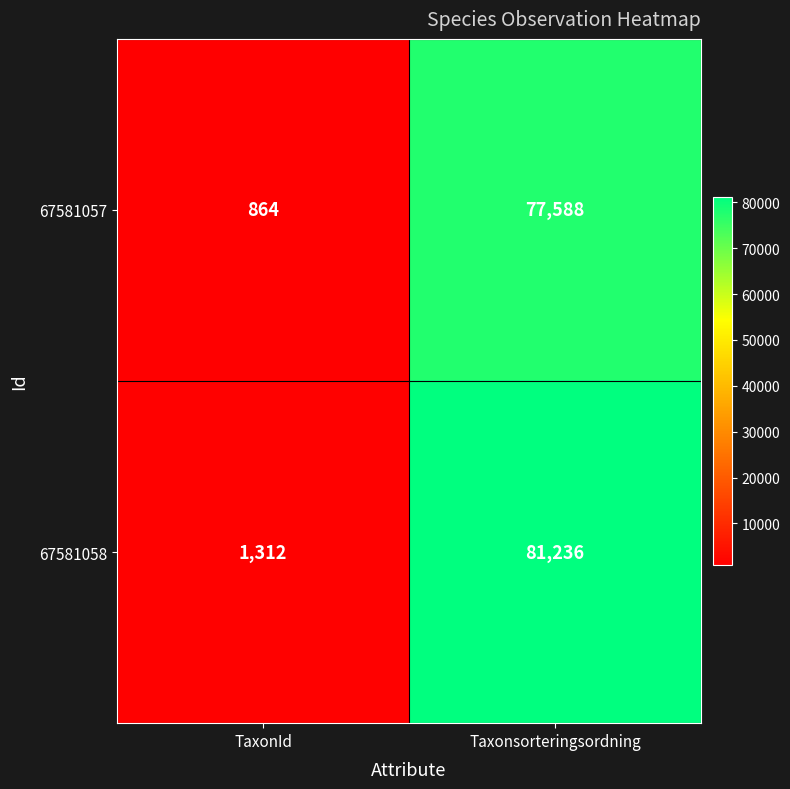

Is it true that 67581058 equals 1795 at TaxonId?

False